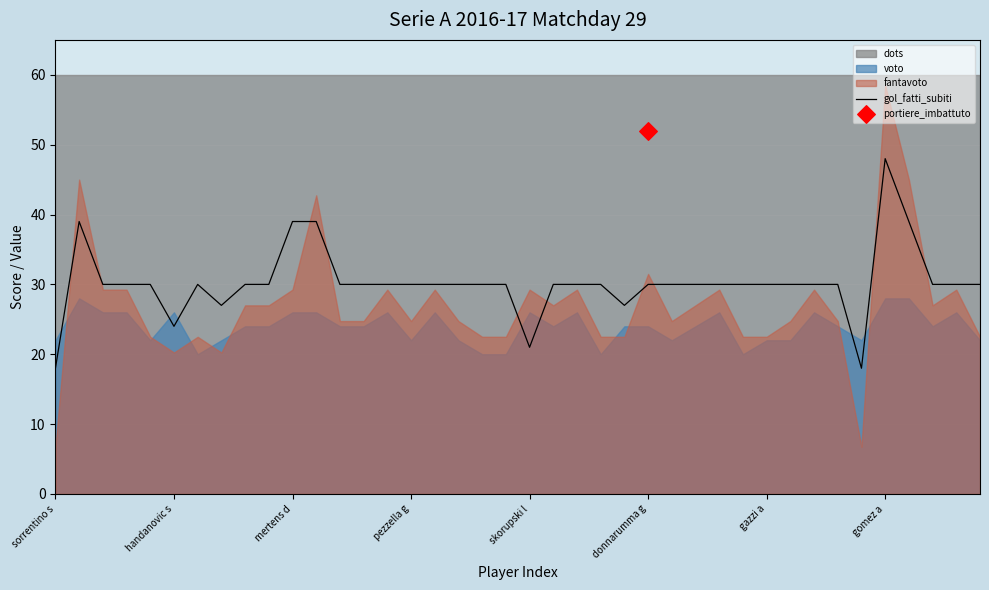

Between 38 and 8, which is larger?

38